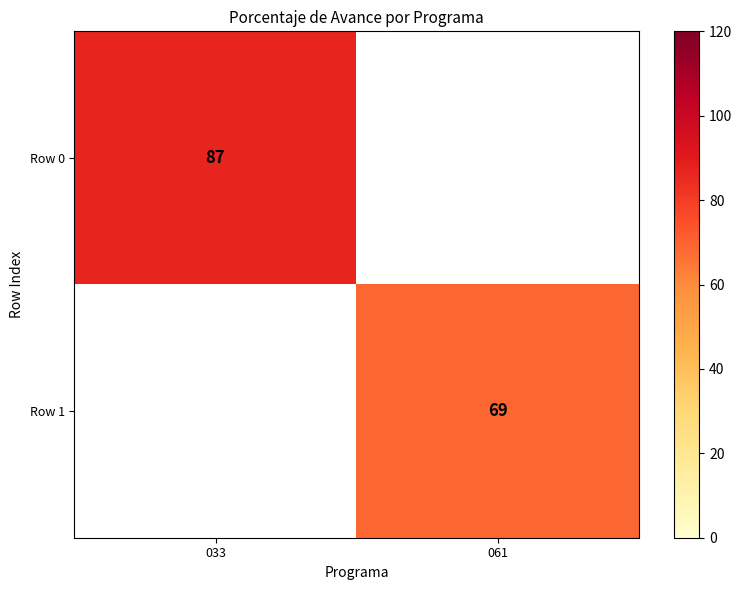

At how many categories does at least one series exceed 85?

1